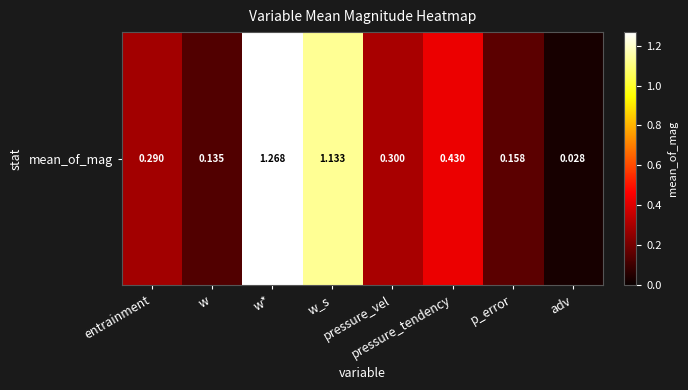

What is the difference between the maximum and second lowest values?

1.1